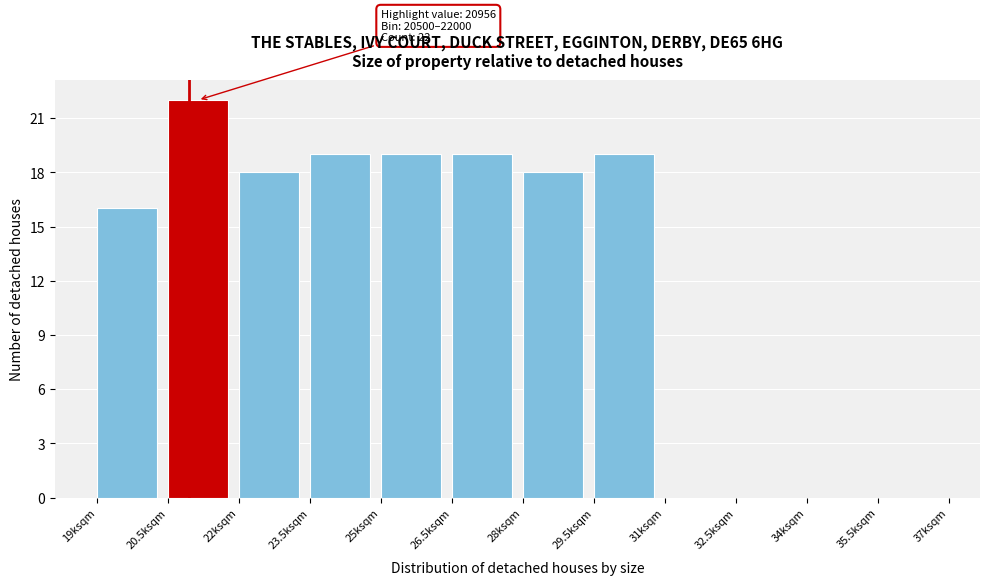

Reading left to right, what are all the values shown in this chart?

19ksqm=16	20.5ksqm=22	22ksqm=18	23.5ksqm=19	25ksqm=19	26.5ksqm=19	28ksqm=18	29.5ksqm=19	31ksqm=0	32.5ksqm=0	34ksqm=0	35.5ksqm=0